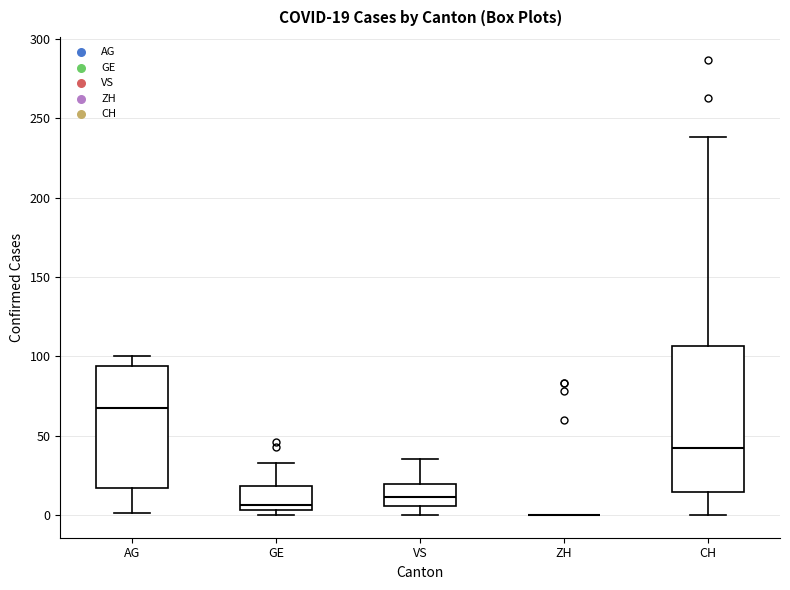

Comparing the boxes themselves (not the whiskers), which one is the tallest?

CH